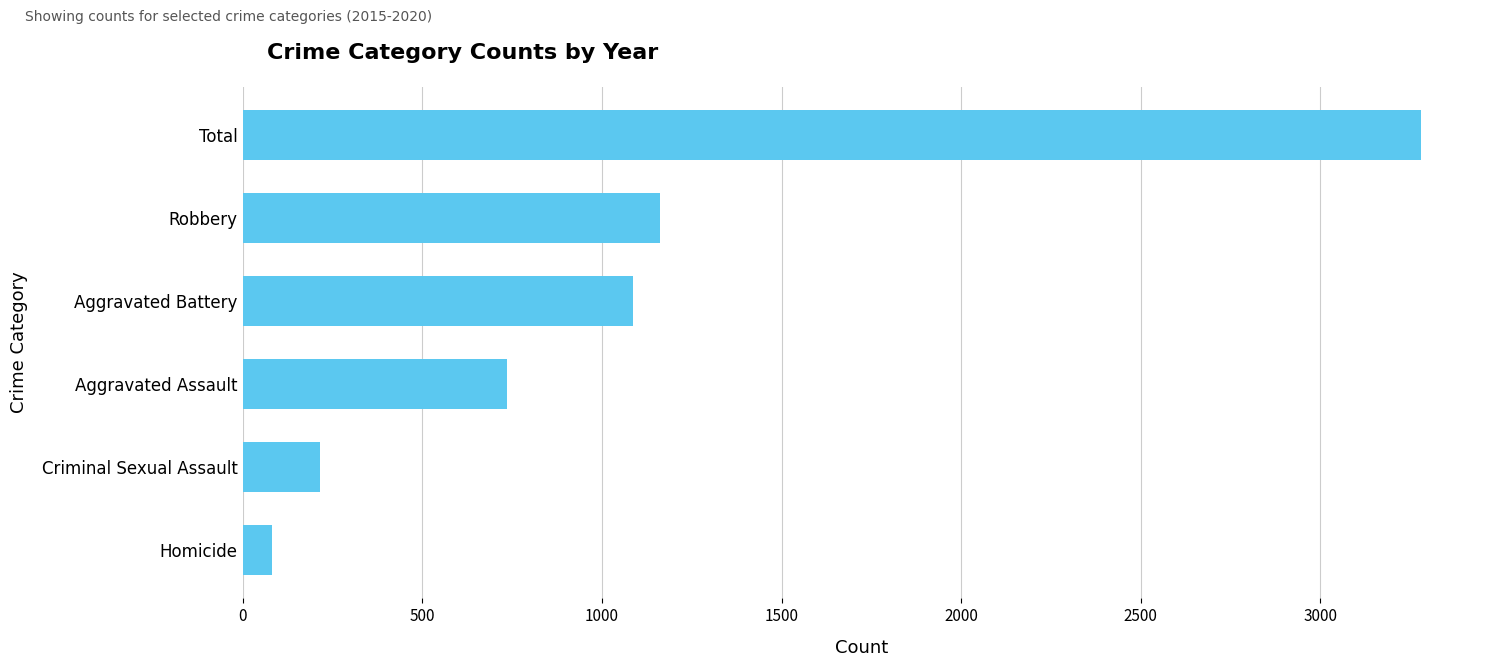

How many values are below 1086?

3